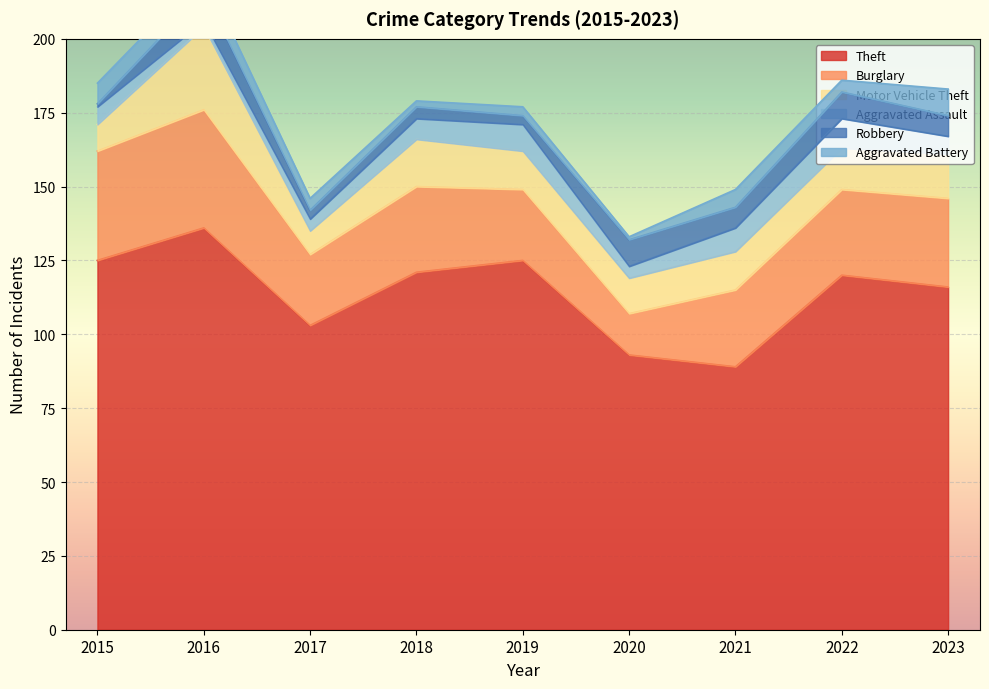

True or false: Aggravated Assault and Theft cross at least once.

False